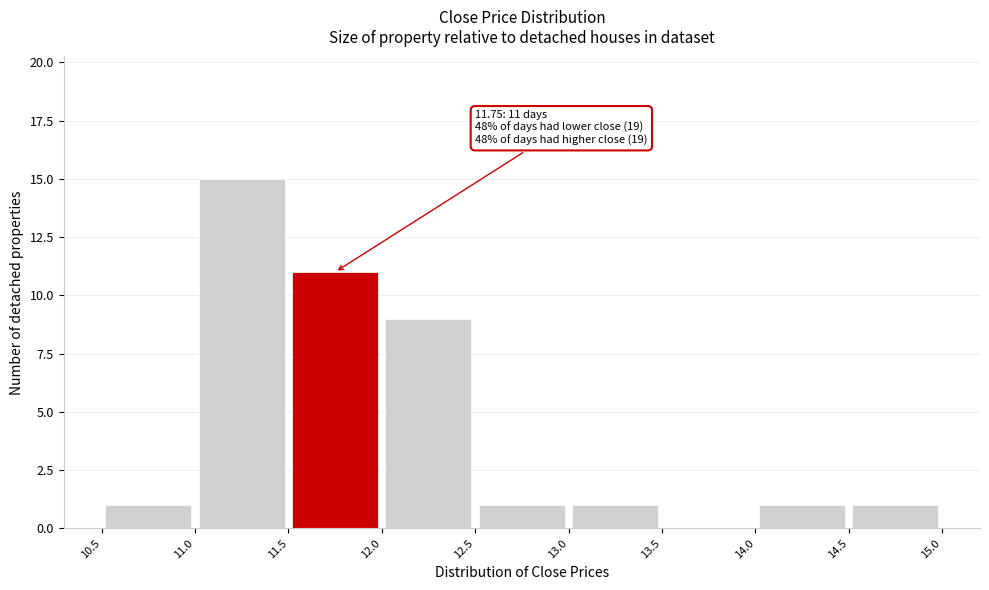

Over which range of the x-axis is the bar tallest?

11.0 to 11.5